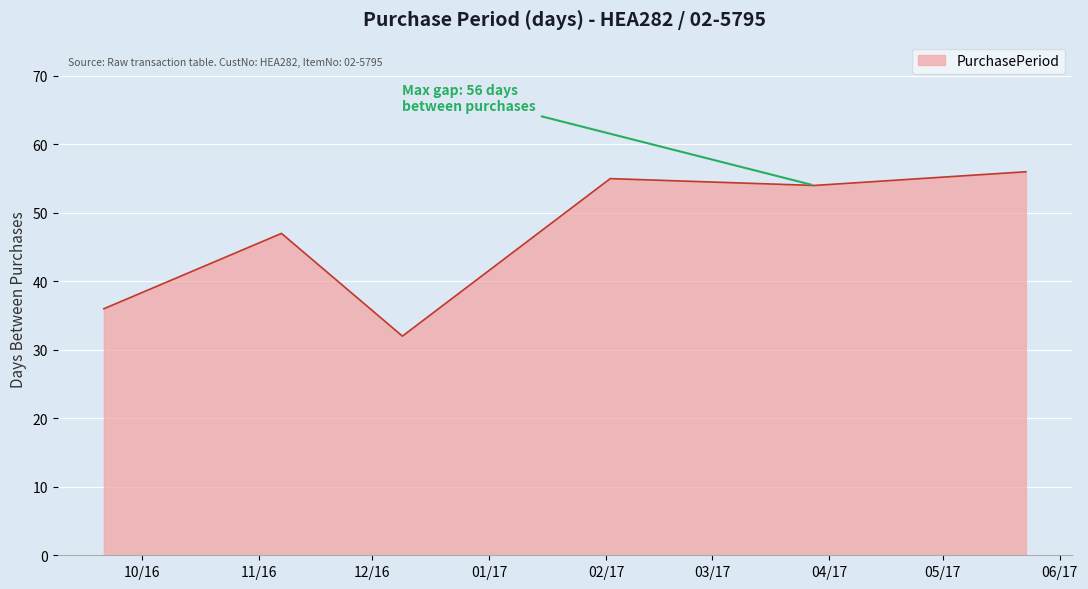

How many lines are shown in the chart?

1